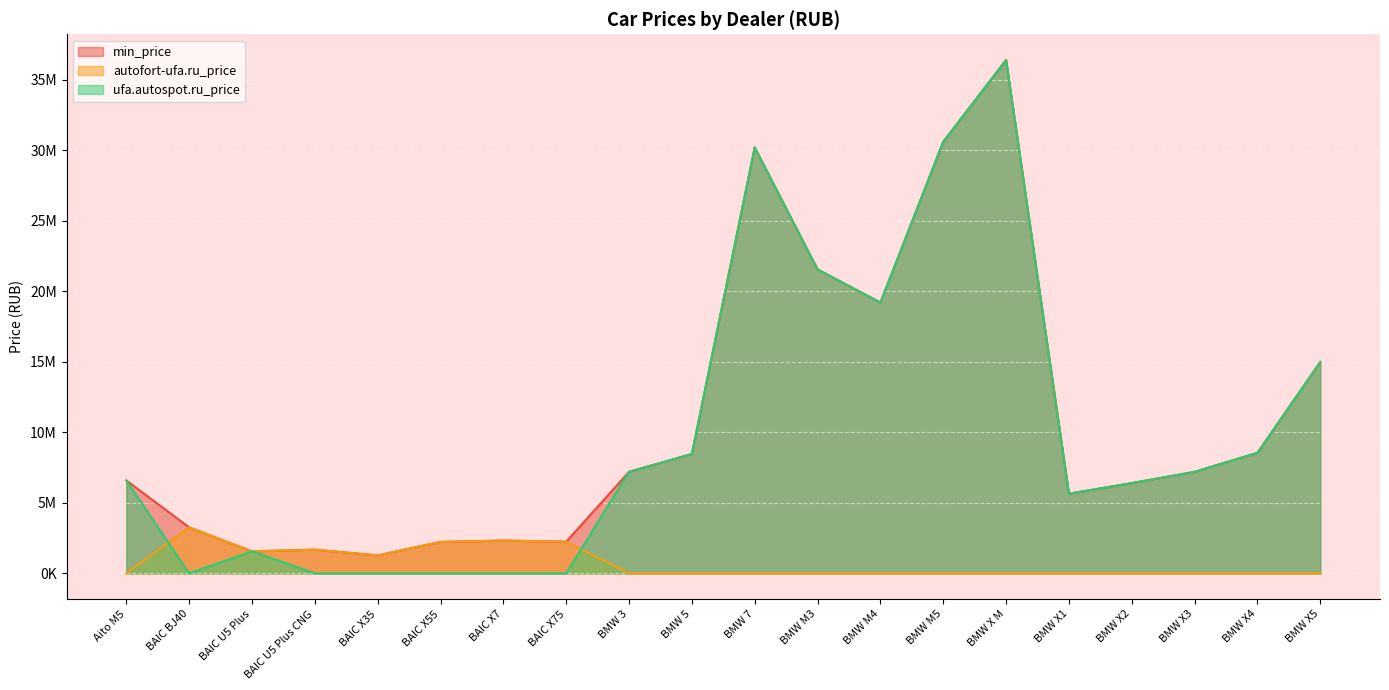

Where do autofort-ufa.ru_price and ufa.autospot.ru_price first cross each other?

Aito M5 and BAIC BJ40